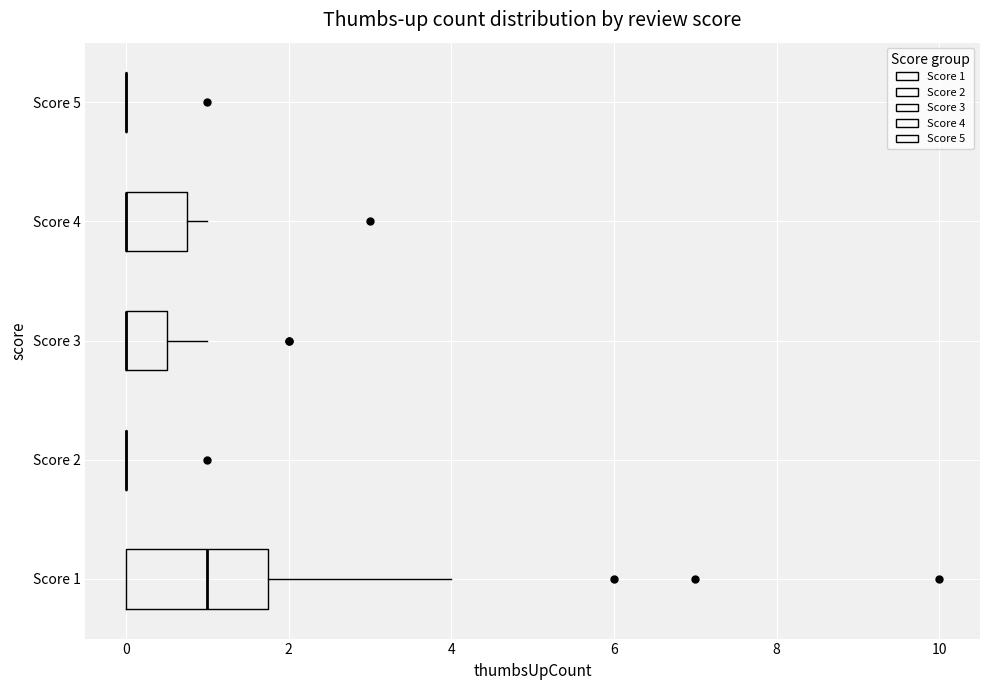

Comparing the boxes themselves (not the whiskers), which one is the widest?

Score 1